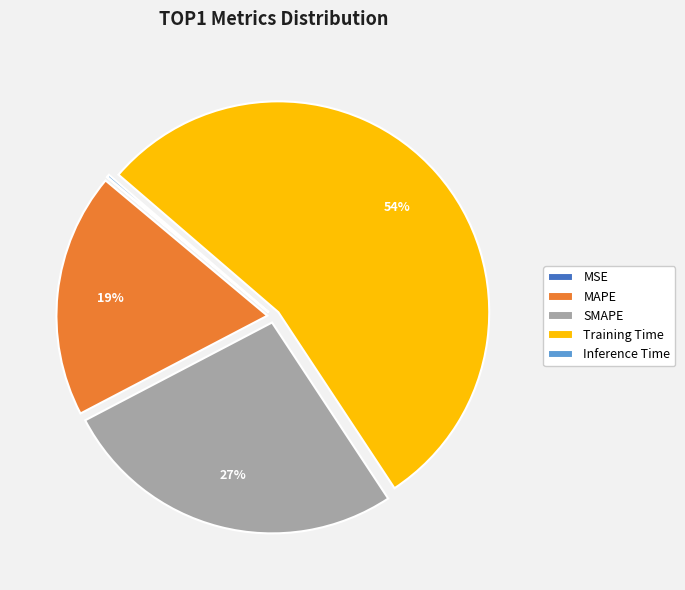

The MAPE slice represents 19% of the pie. True or false?

True